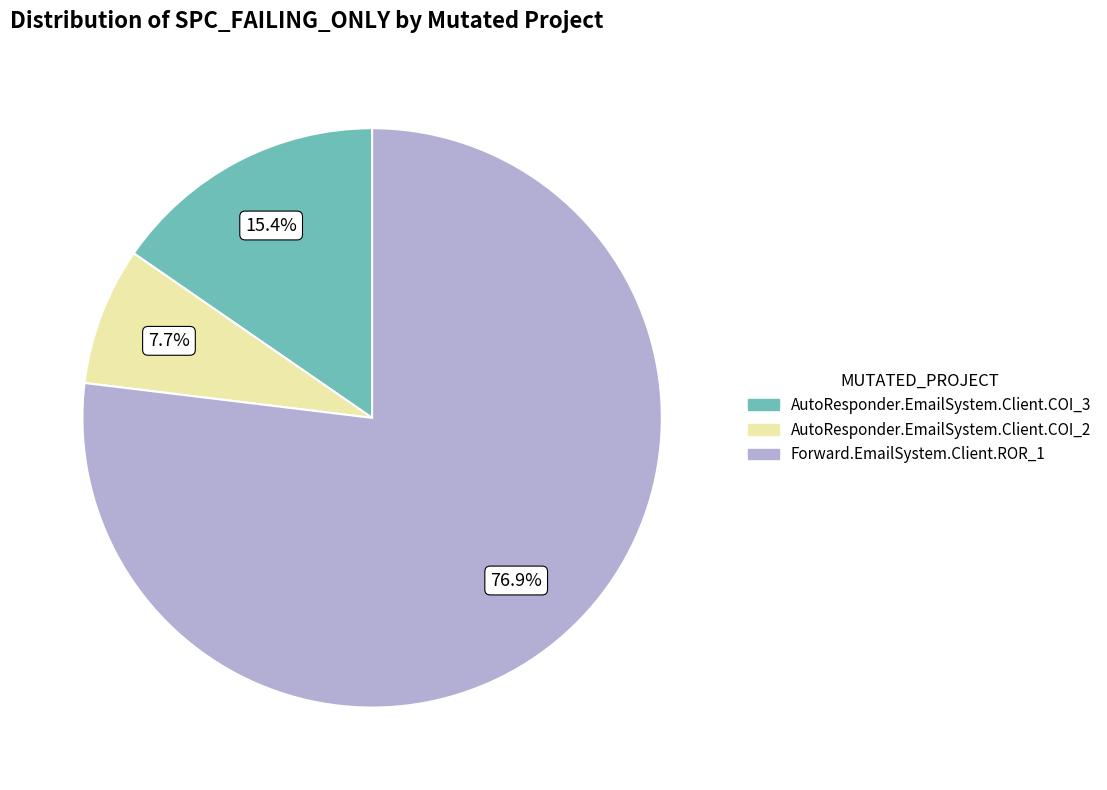

How many slices are in this pie chart?

3